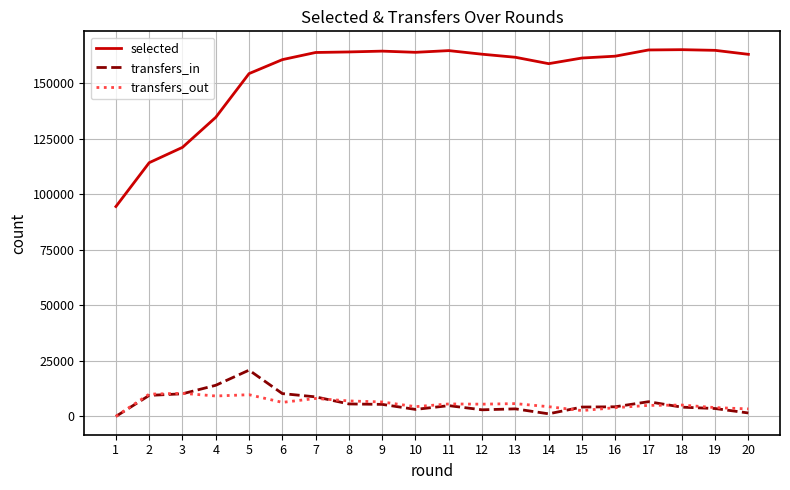

Which series has the largest range (max minus min)?

selected